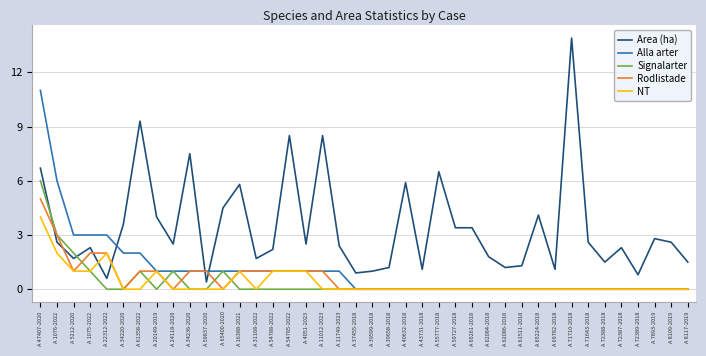

Is the value of NT at A 61358-2022 greater than the value of Rodlistade at A 11012-2023?

No